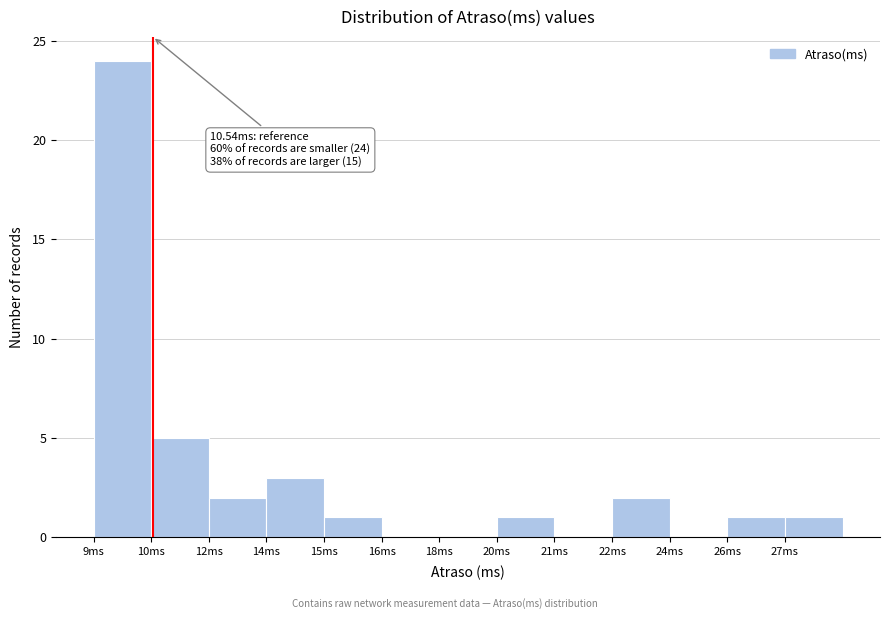

Reading left to right, list all the values displayed in this chart.

9ms=24	10ms=5	12ms=2	14ms=3	15ms=1	16ms=0	18ms=0	20ms=1	21ms=0	22ms=2	24ms=0	26ms=1	27ms=1